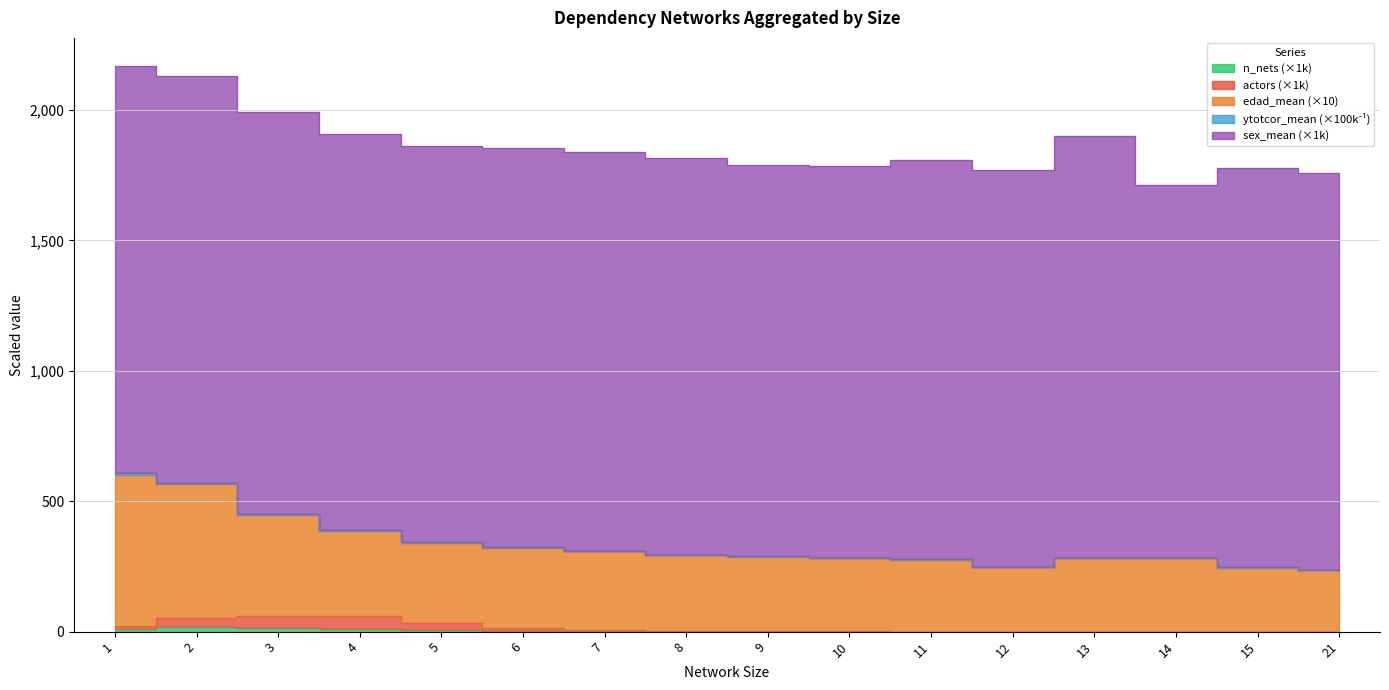

What is the value of the edad_mean point at the 5th from the left?

342.7